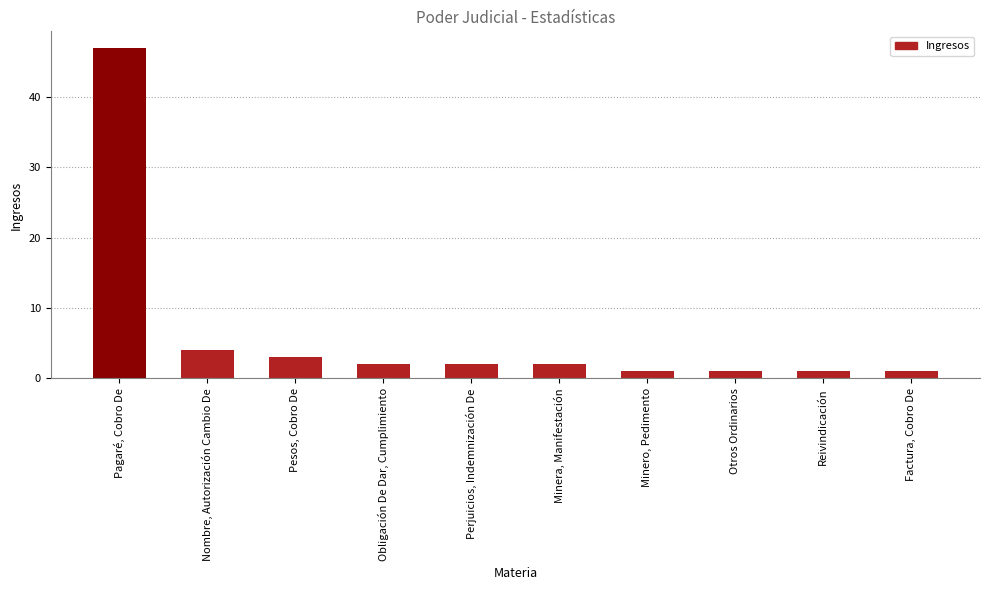

What is the change in value from Obligación De Dar, Cumplimiento to Minero, Pedimento?

-1